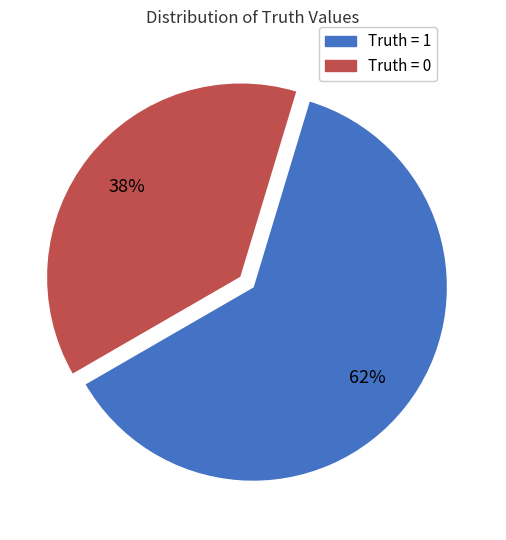

What is the largest slice in the pie chart?

Truth = 1